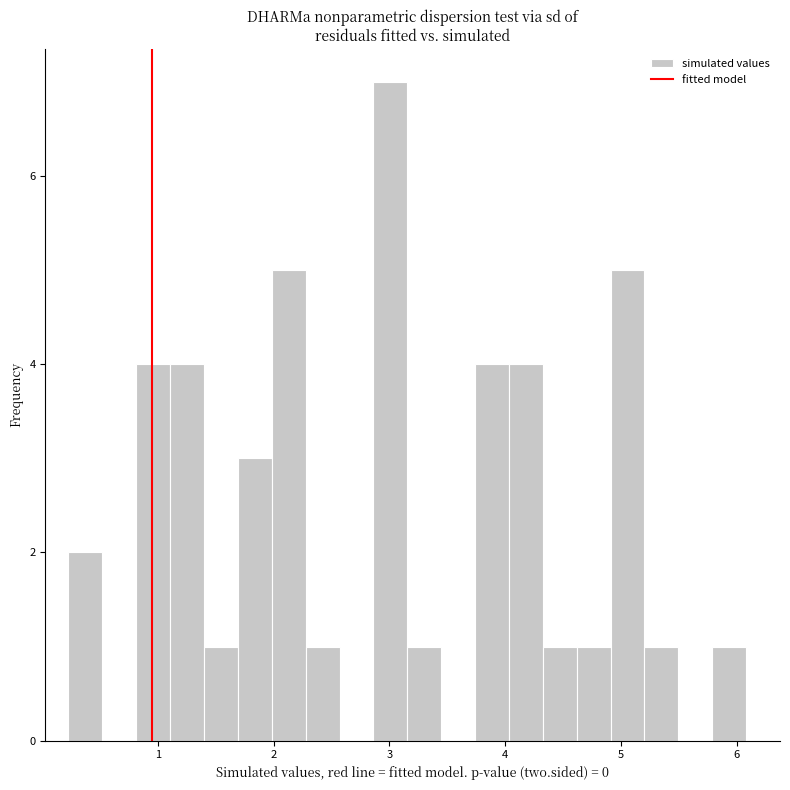

Read against the x-axis, roughly where is the centre of the tallest bar?

3.0